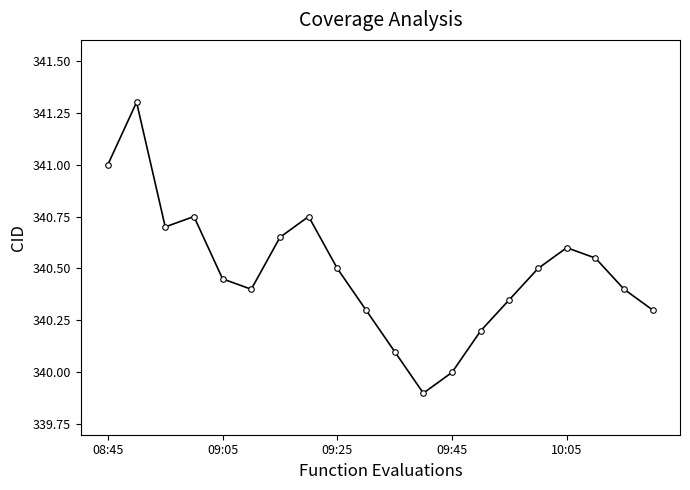

What is the minimum value shown in the chart?

339.9